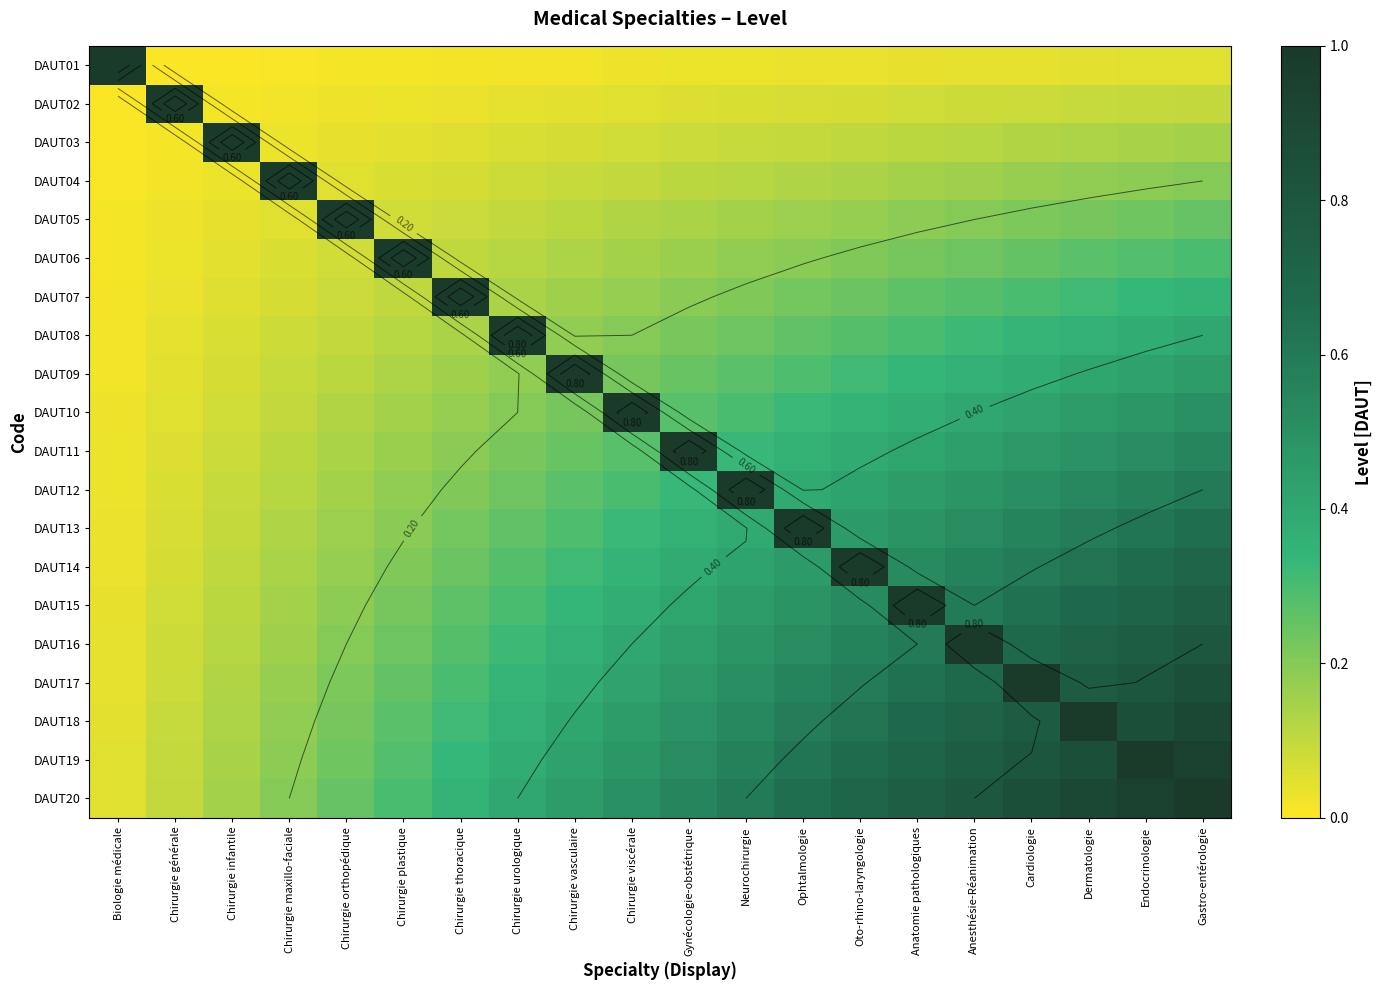

What is the total value across all series at Chirurgie générale?

2.0